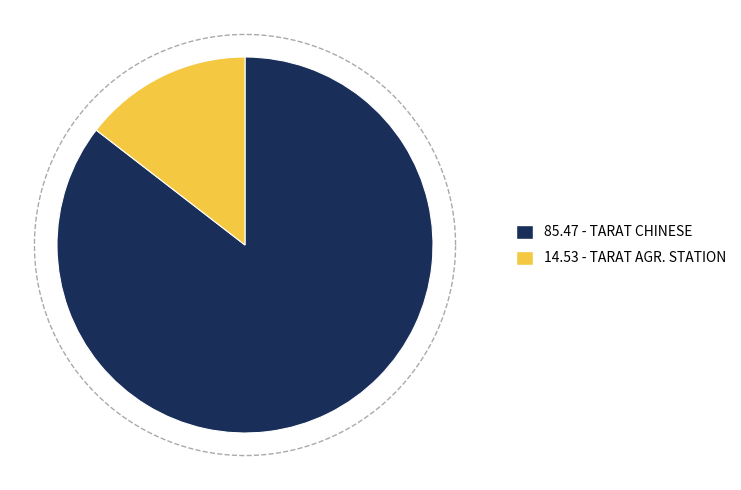

Is the sum of TARAT AGR. STATION and TARAT CHINESE greater than half?

Yes